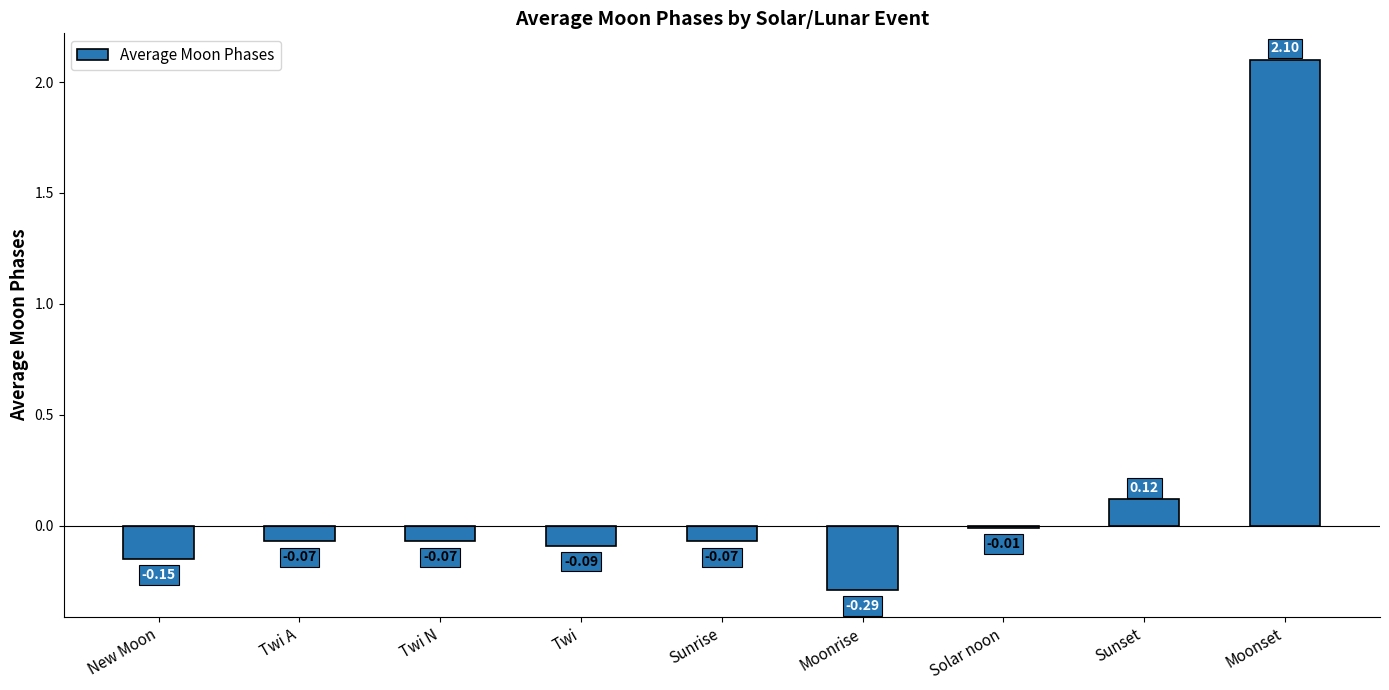

Which label corresponds to the largest value in the chart?

Moonset